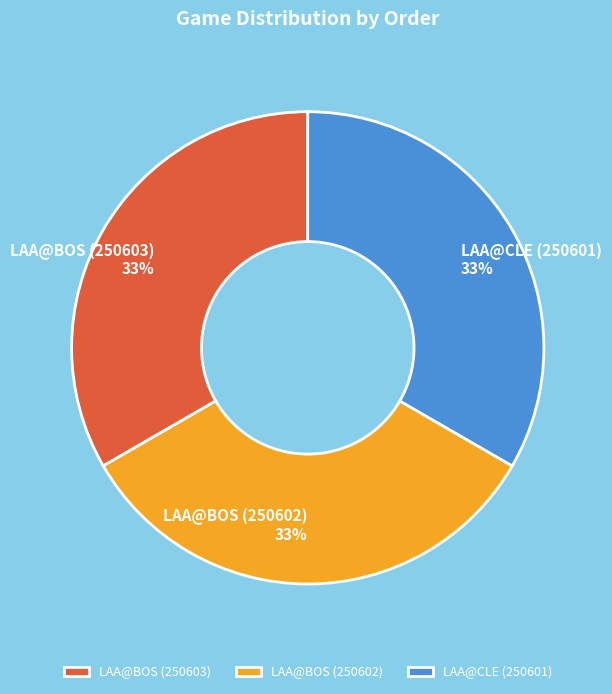

To the nearest percent, what percentage of the pie is LAA@BOS (250603)?

33%